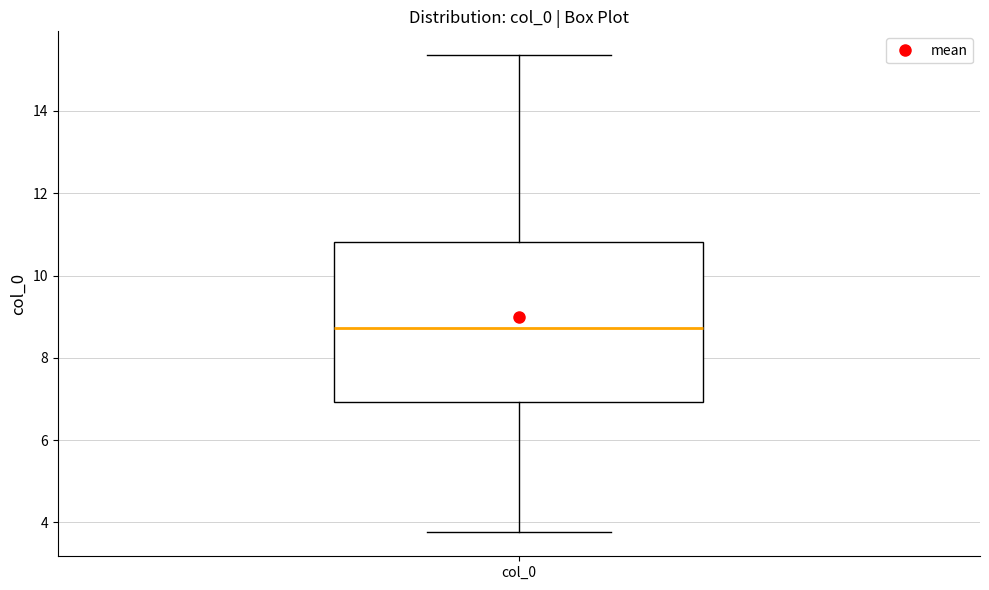

Read this box plot against the y-axis: the position of the median line, the range covered by the box, and the ends of both whiskers. The values are not printed on the chart, so give them approximately, as read against the axis.

median 8.8, box 7.0 to 10.8, whiskers 3.8 to 15.4